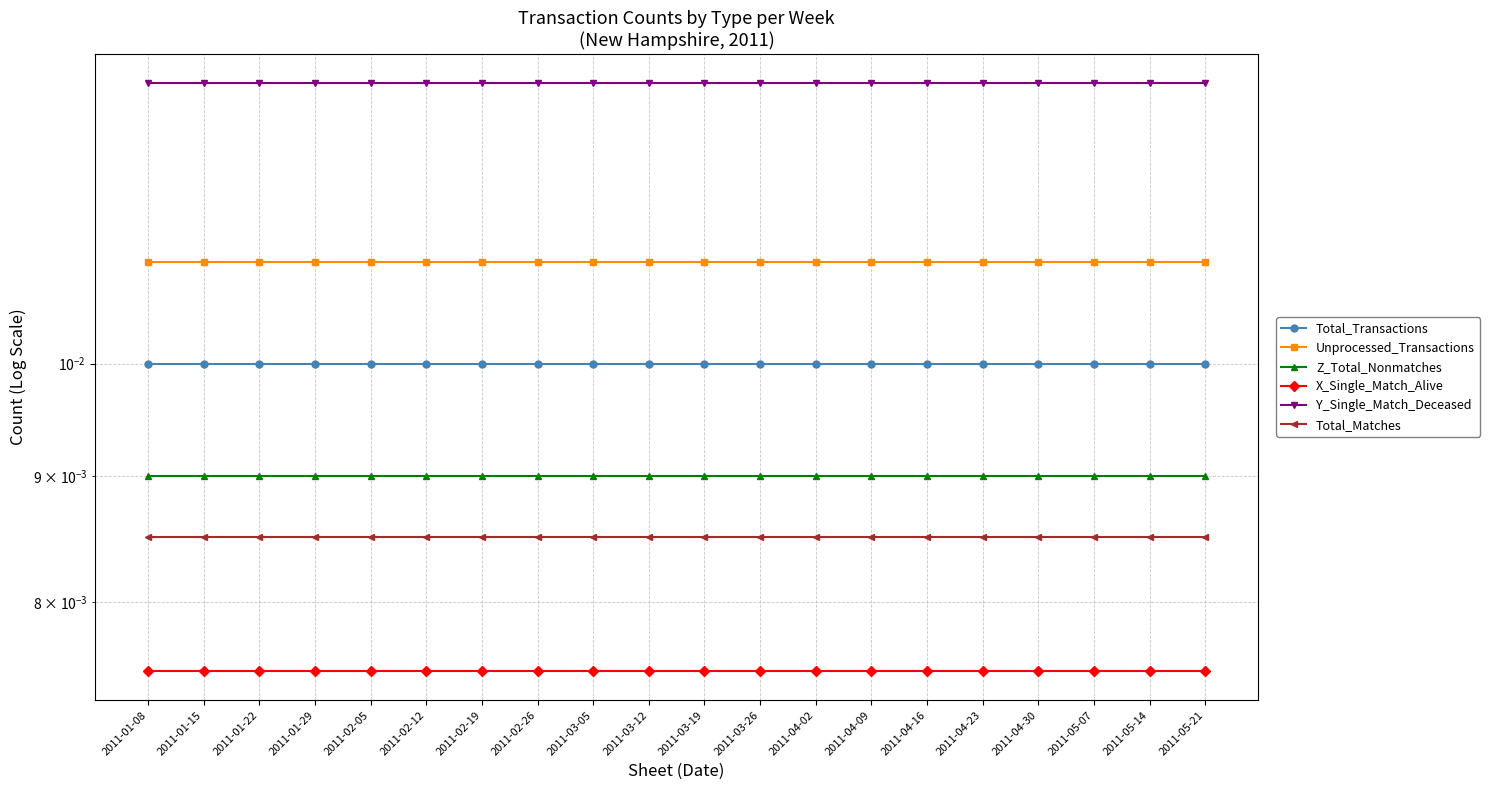

True or false: Total_Matches and X_Single_Match_Alive cross at least once.

False